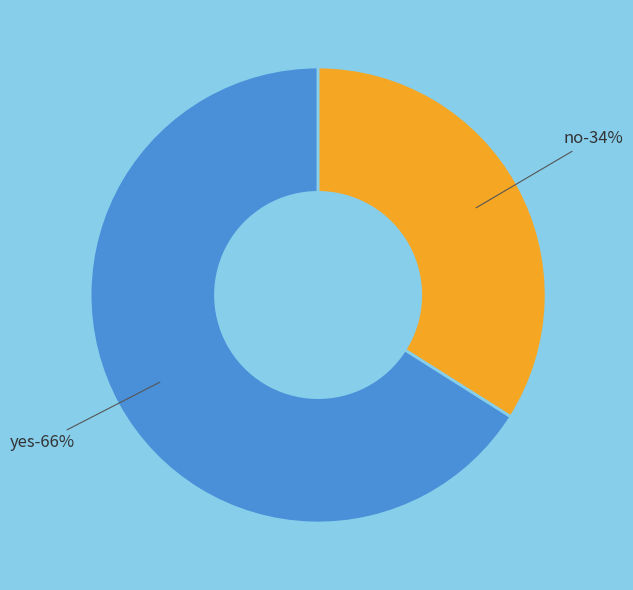

Combined, do no and yes account for over 50%?

Yes